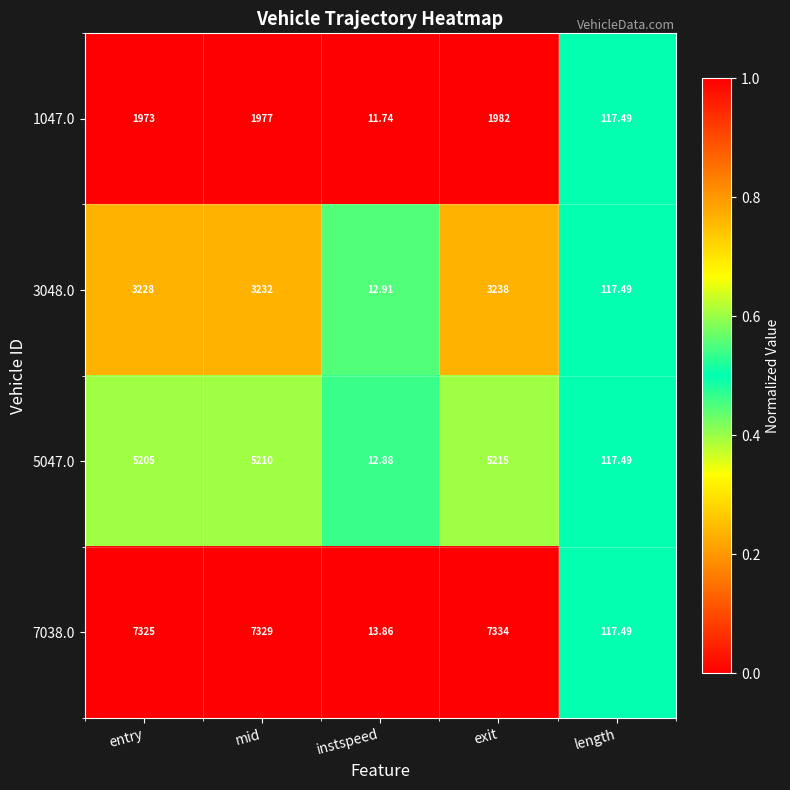

List the labels in order of 7038.0 value, largest first.

exit, mid, entry, length, instspeed